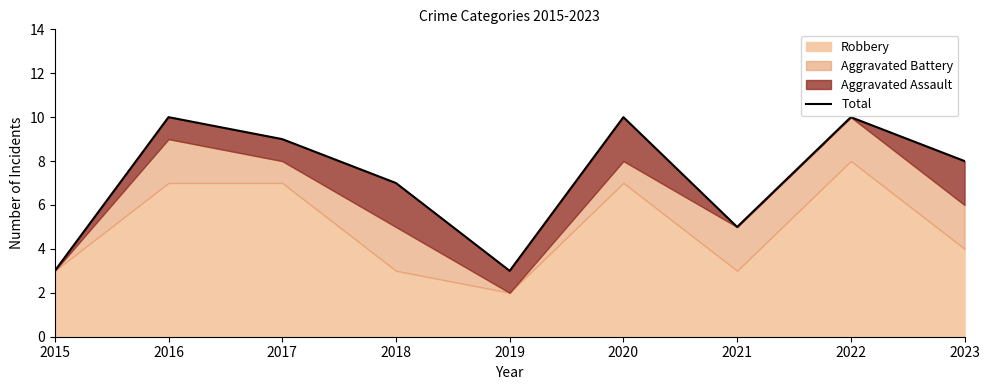

Reading right to left, what are all the values shown in this chart?

2023=8	2022=10	2021=5	2020=10	2019=3	2018=7	2017=9	2016=10	2015=3